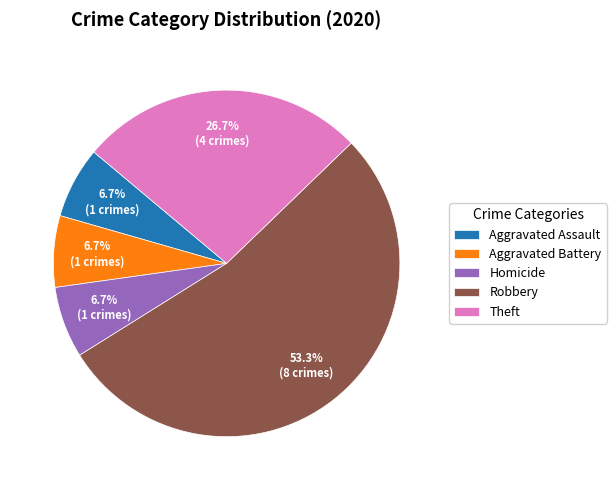

Does Homicide account for over 50% of the chart?

No